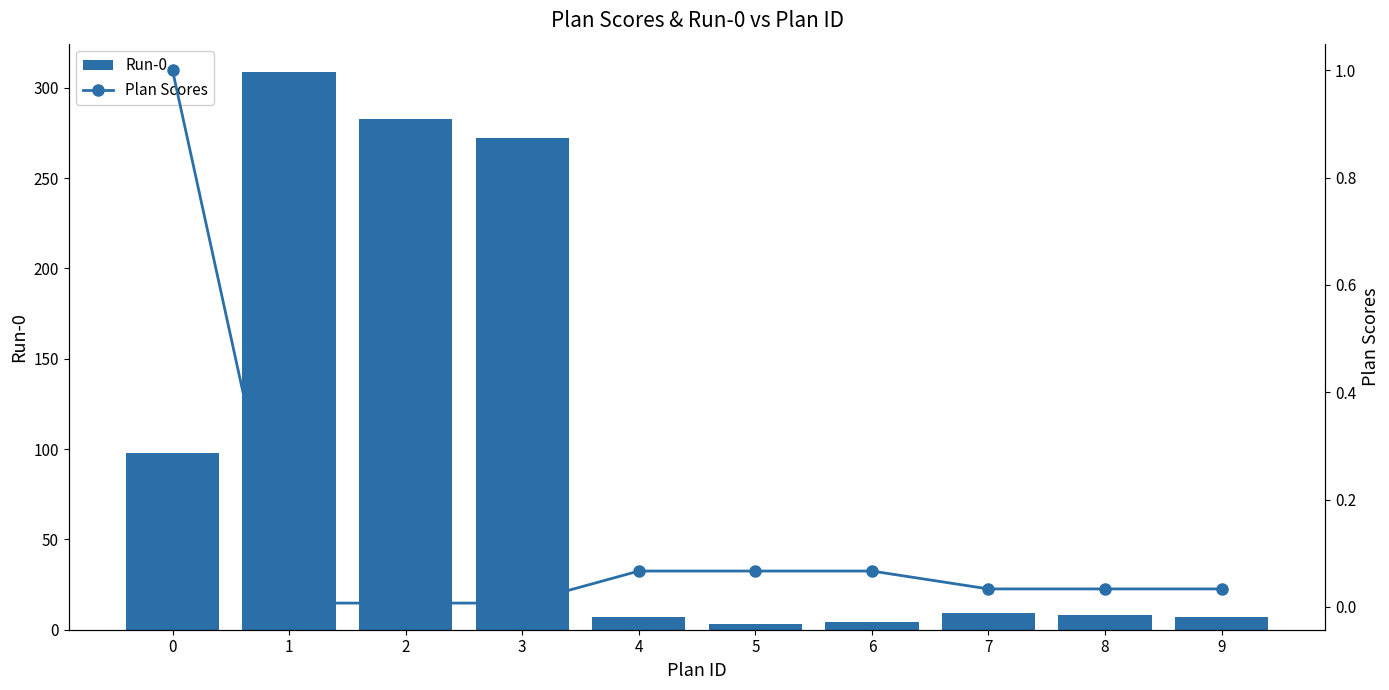

Which series changed the most between 7 and 8?

Run-0